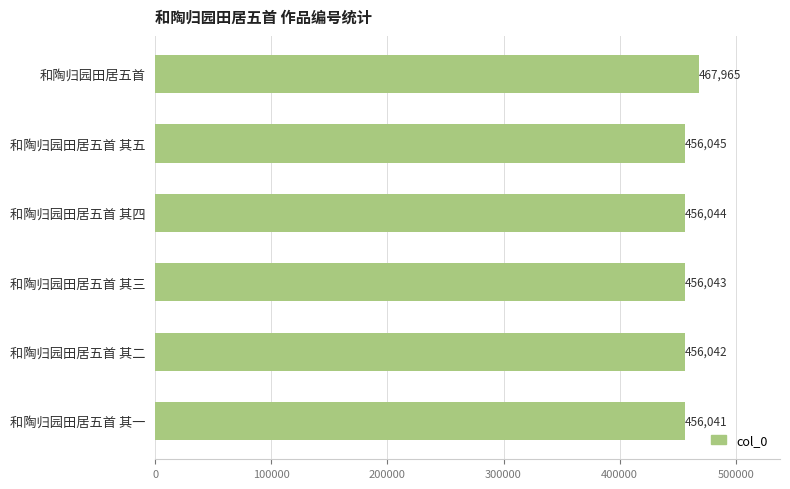

How many bars are there in total?

6